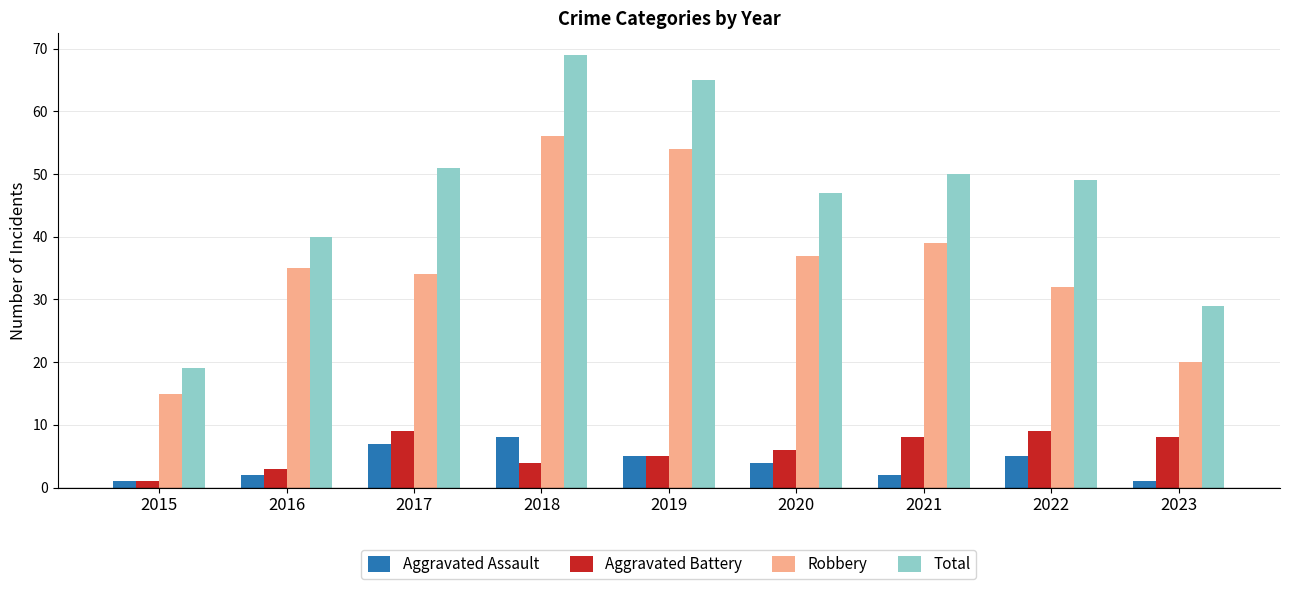

What is the difference between the Robbery values at 2015 and 2018?

41